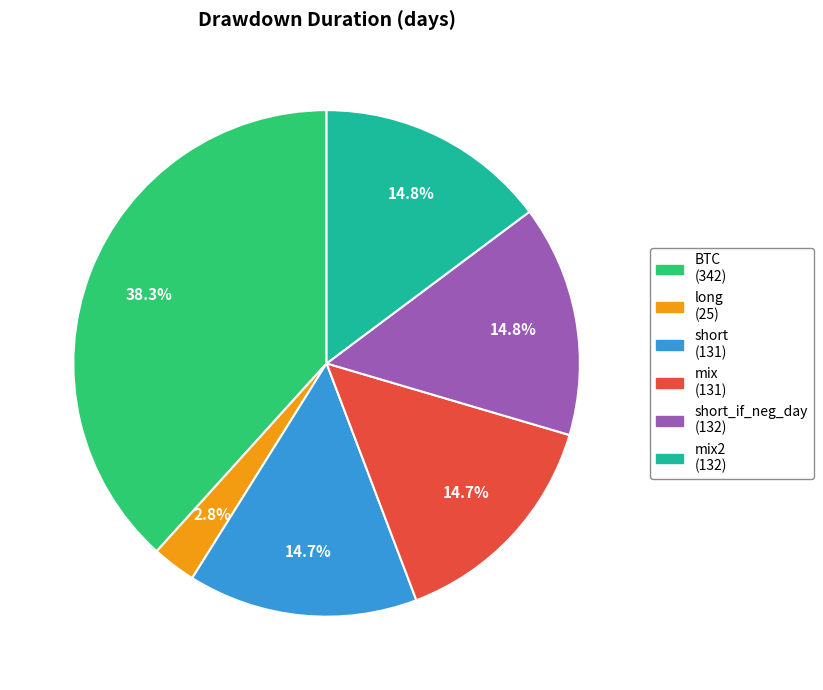

Is there a majority slice in this chart?

No